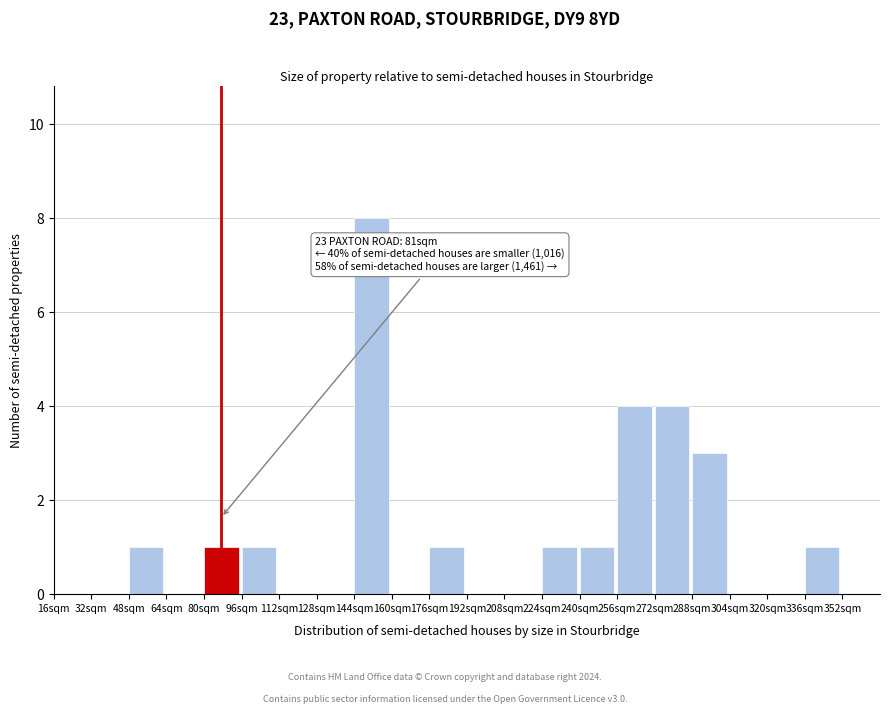

Which range on the x-axis has the tallest bar?

144 to 160